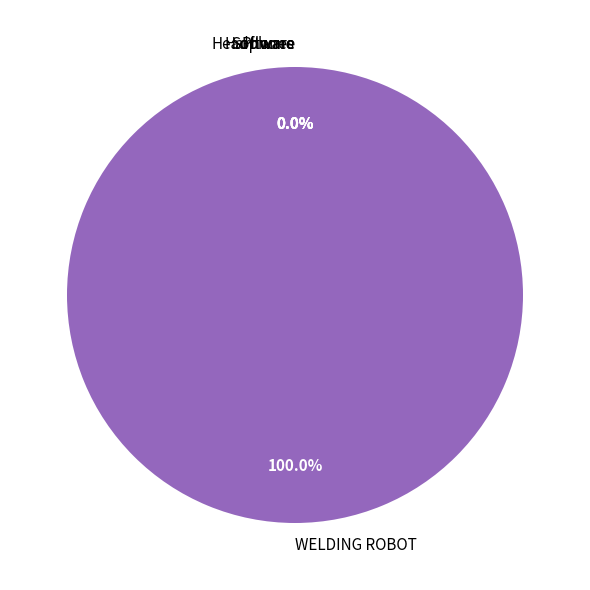

Which has a higher value, Hardware or Software?

Software